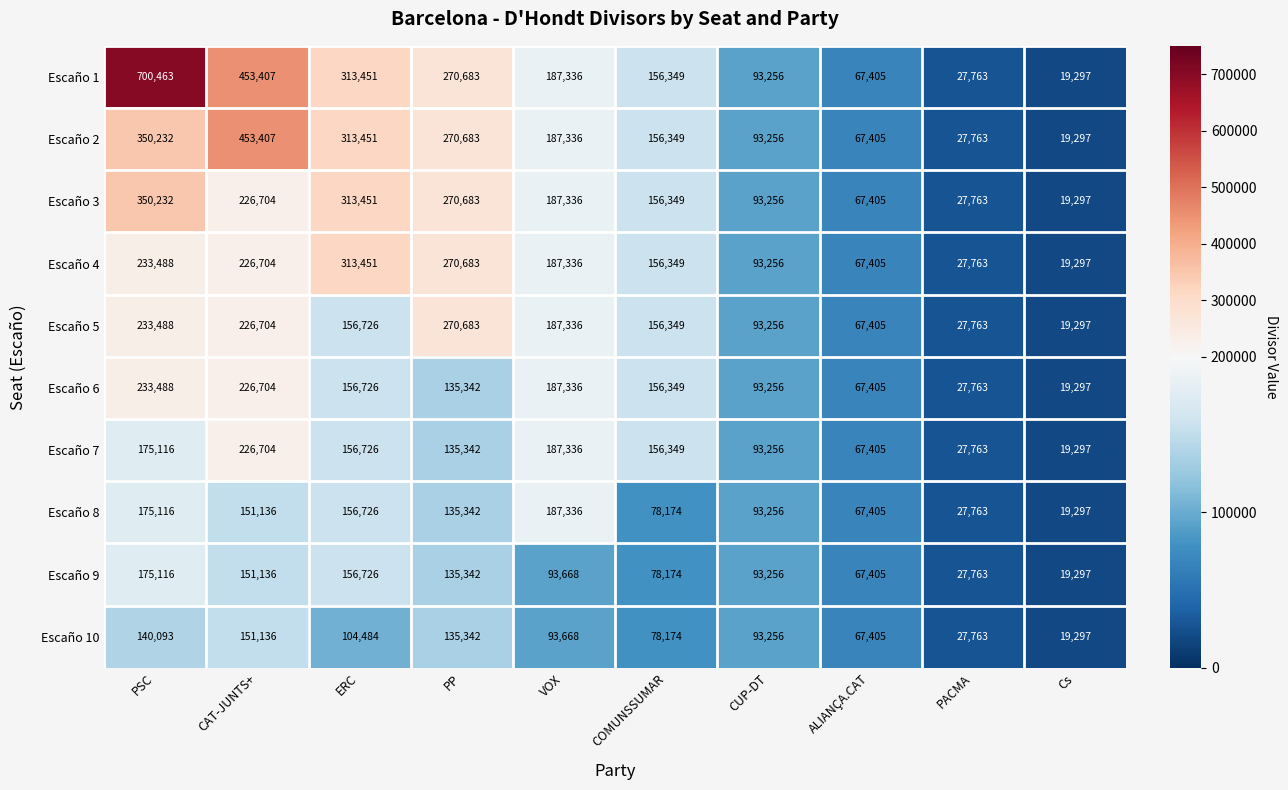

At which label does Escaño 1 reach its minimum?

Cs